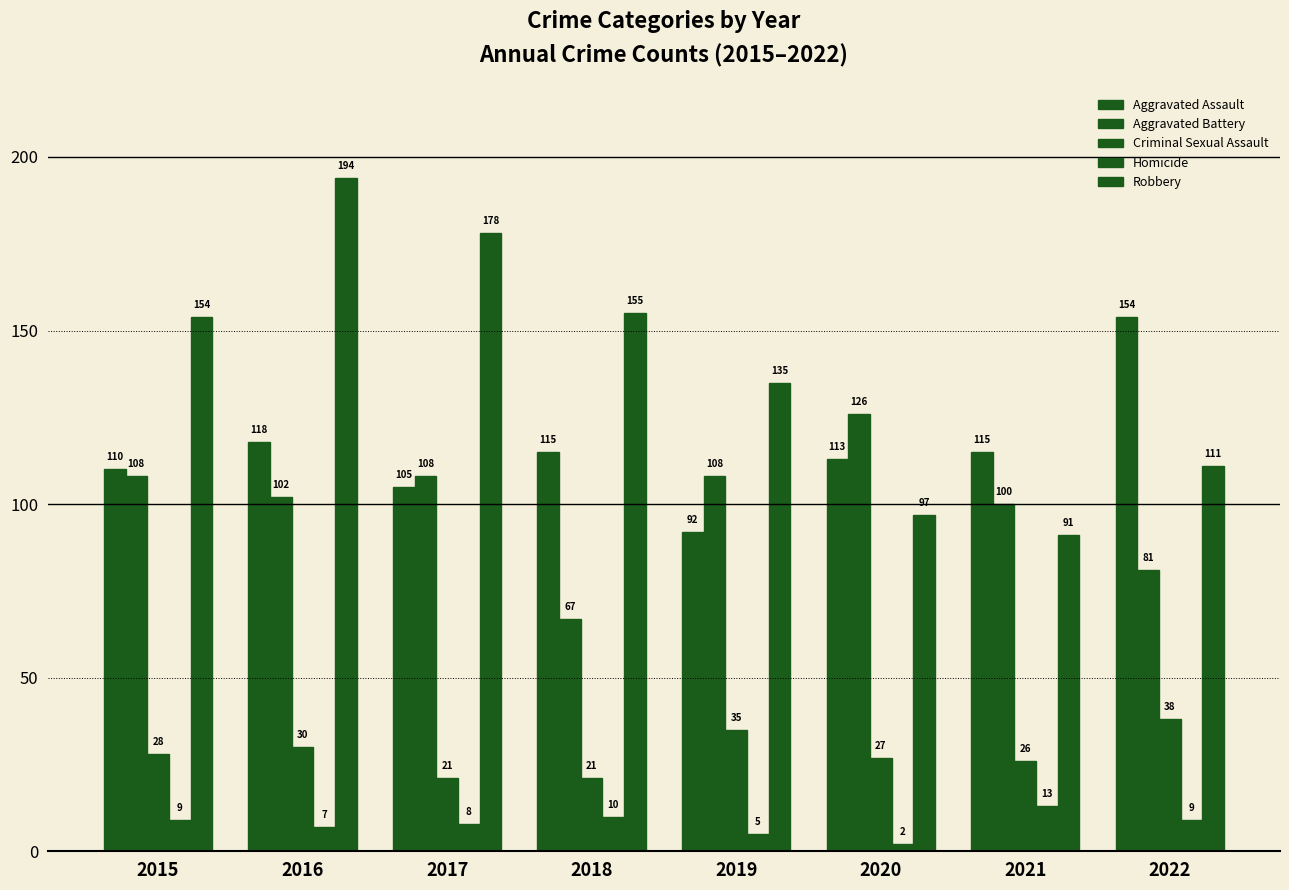

How many data points does each series have?

8